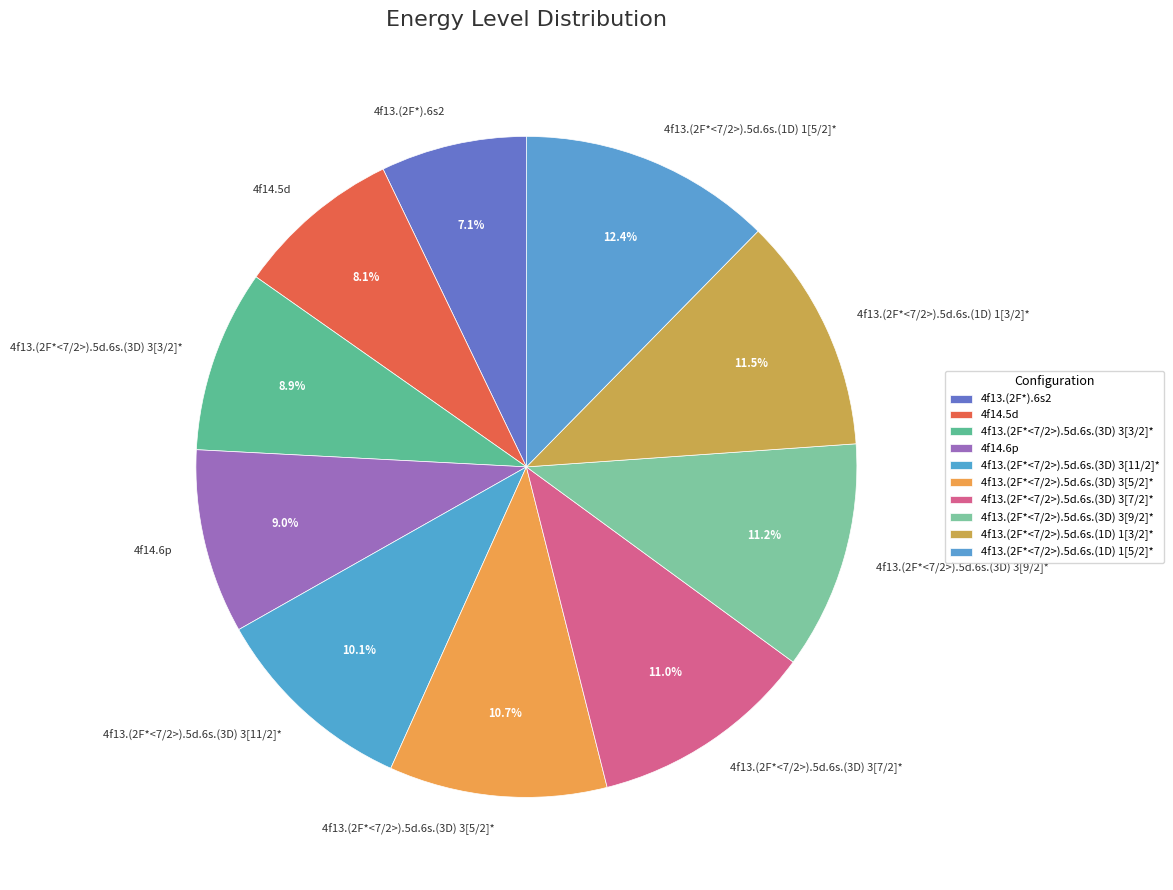

To the nearest percent, what percentage of the pie is 4f14.6p?

9%